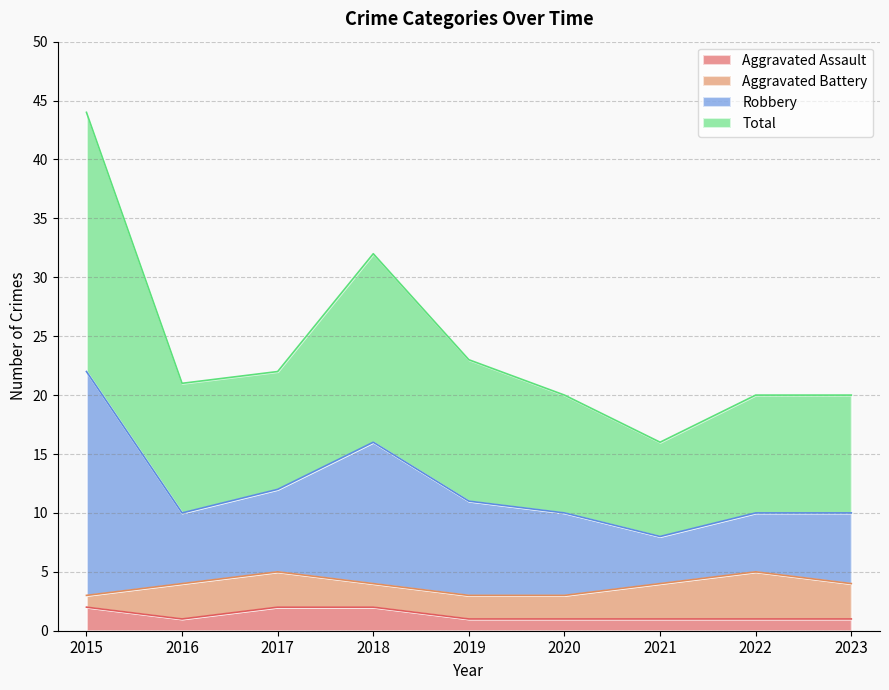

The value of Aggravated Assault at 2017 is 2. True or false?

True